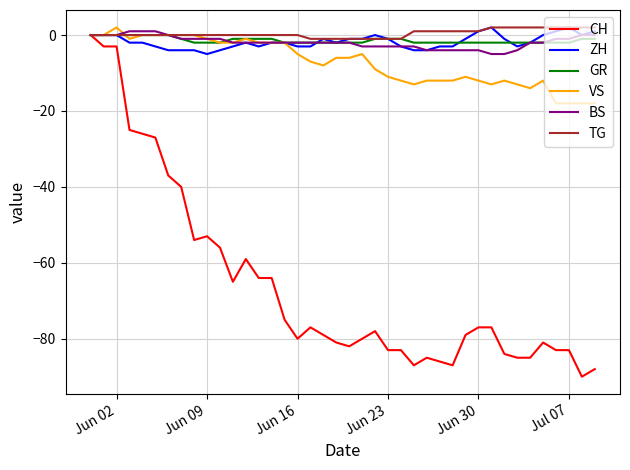

Which series has the largest range (max minus min)?

CH